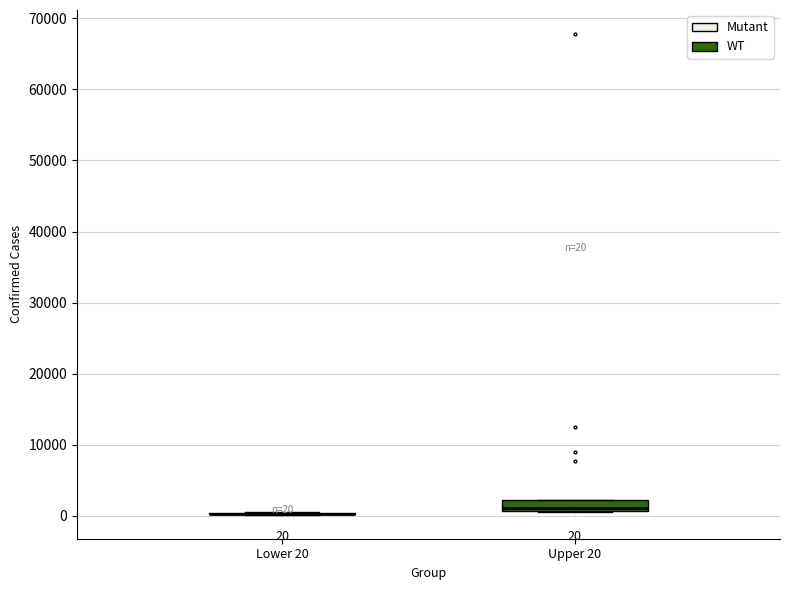

Comparing the boxes themselves (not the whiskers), which one is the tallest?

Upper 20